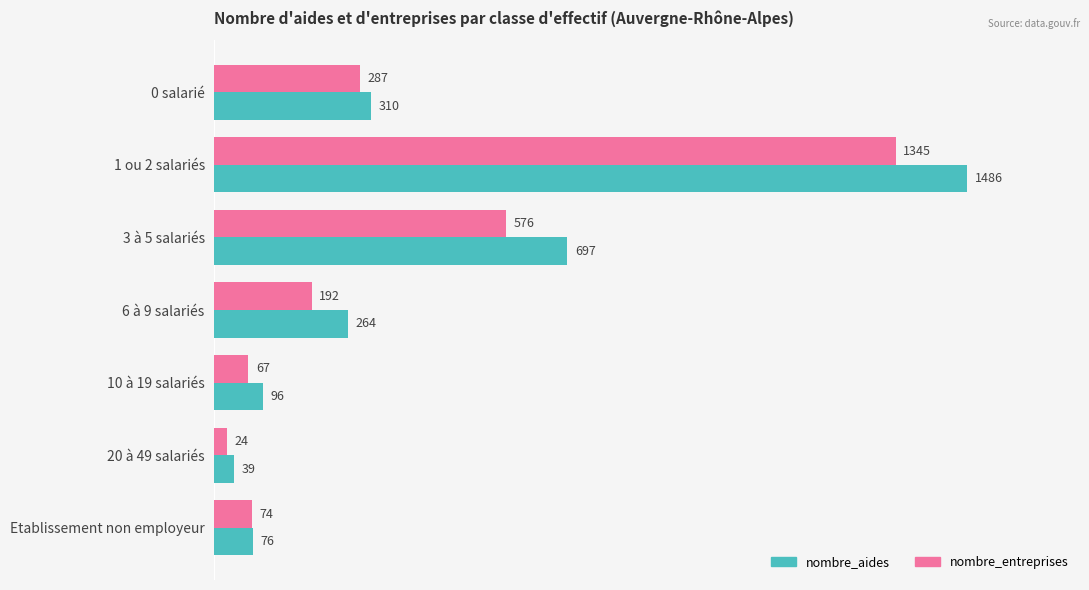

What are all the series names shown in the legend?

nombre_aides, nombre_entreprises